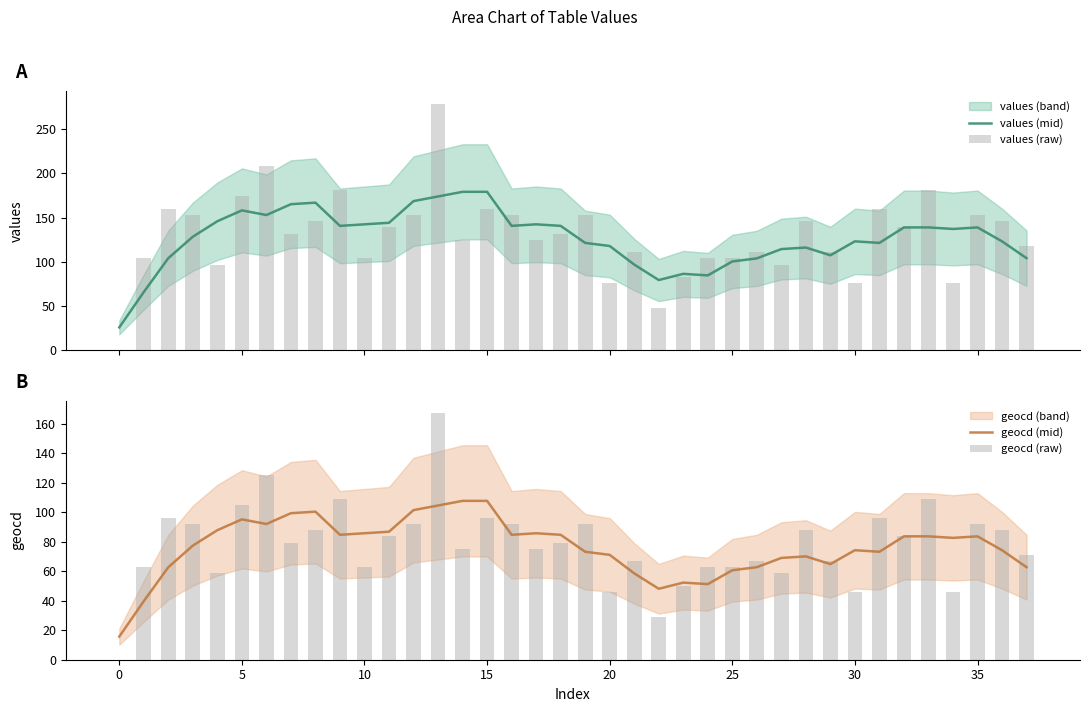

Are the bars grouped side by side (vs. stacked)?

Yes